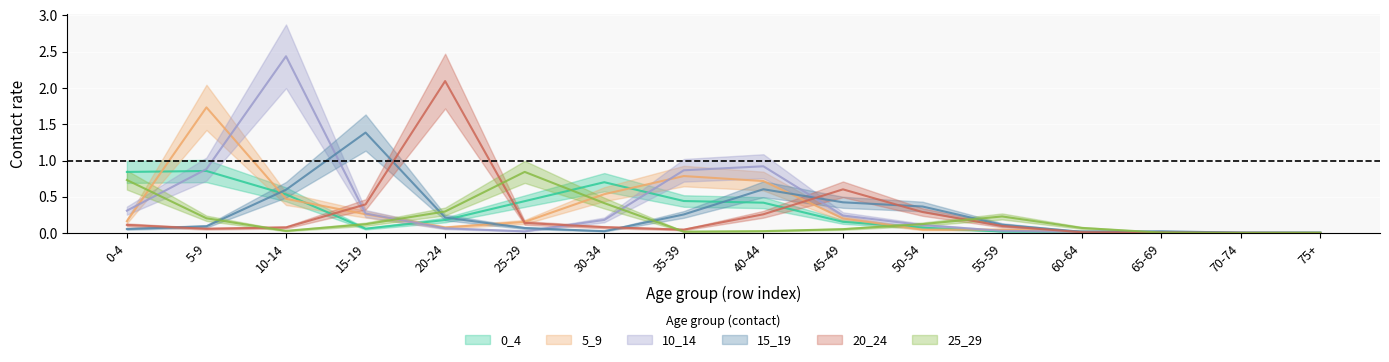

What are all the series names shown in the legend?

0_4, 5_9, 10_14, 15_19, 20_24, 25_29